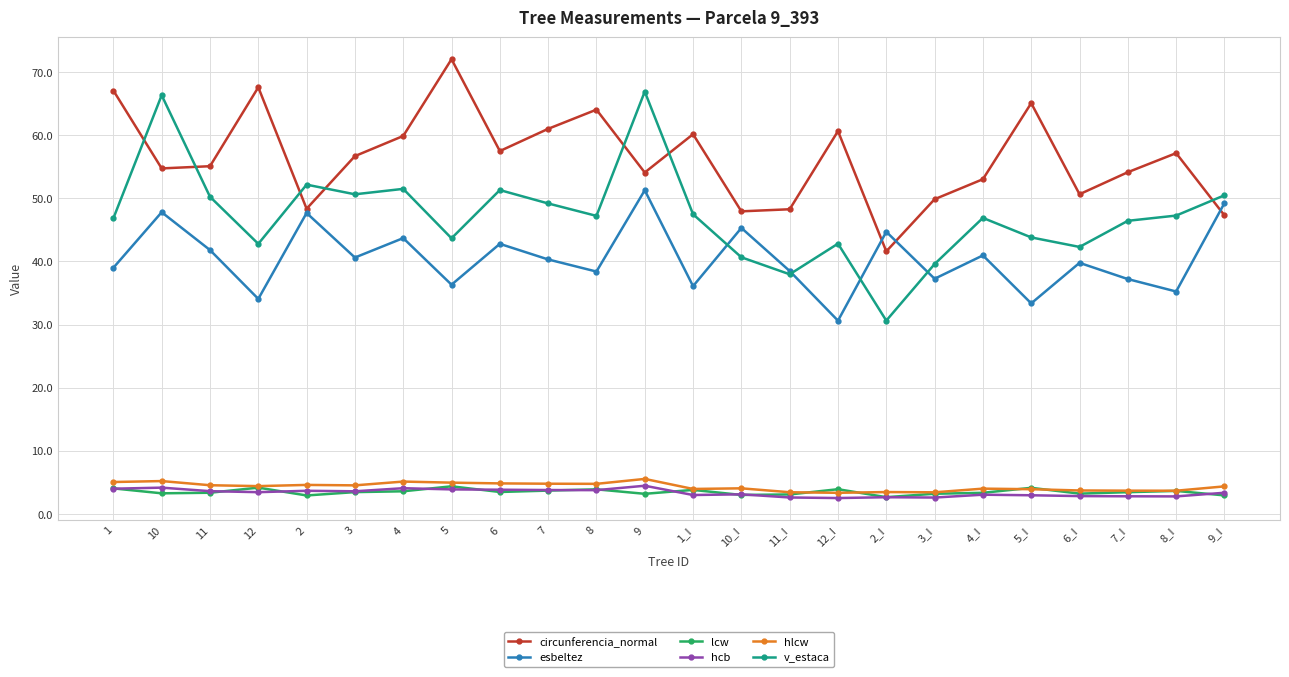

Is it true that hcb equals 2.8 at 8_I?

True